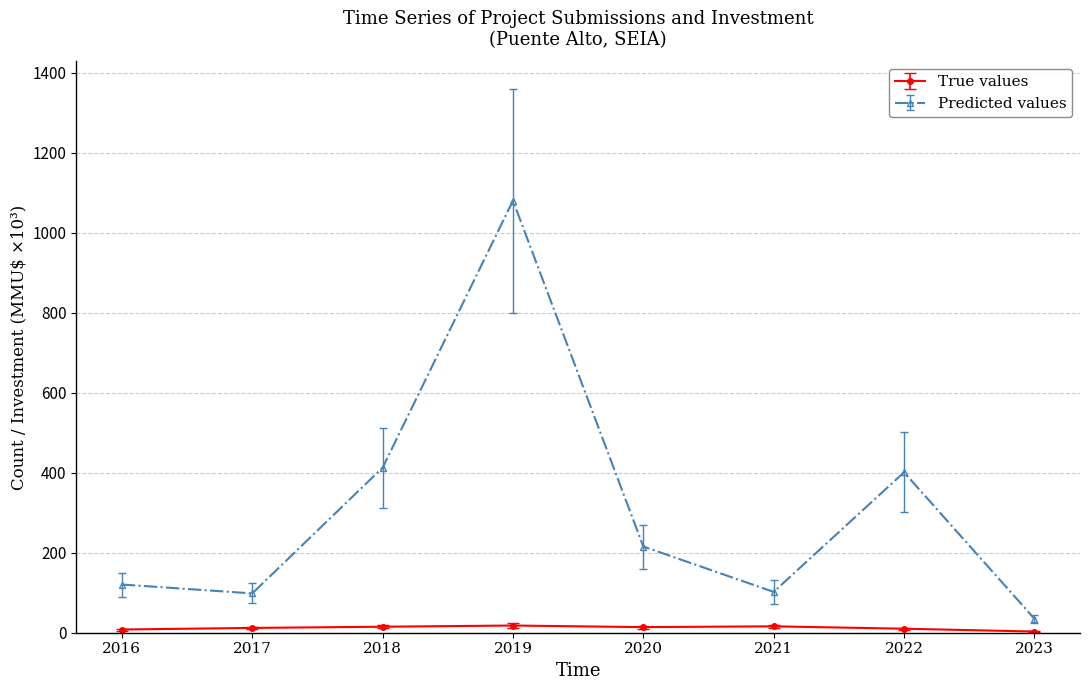

Between 2021 and 2022, which series saw the biggest shift?

Predicted values